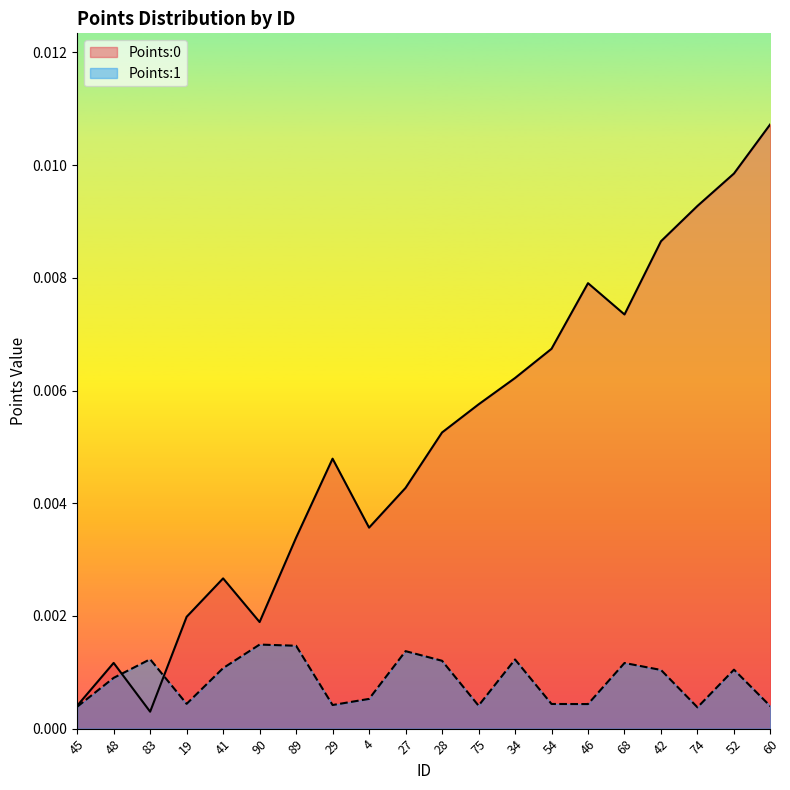

At how many categories does at least one series exceed 0?

20